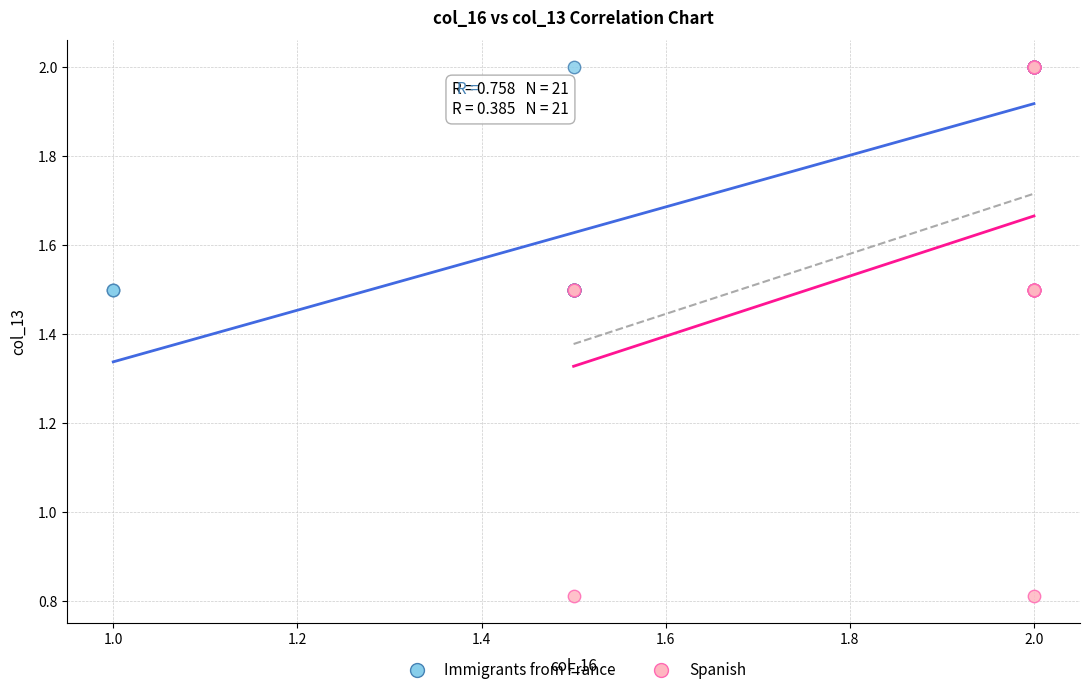

Which series has the largest Y range (max minus min)?

Spanish